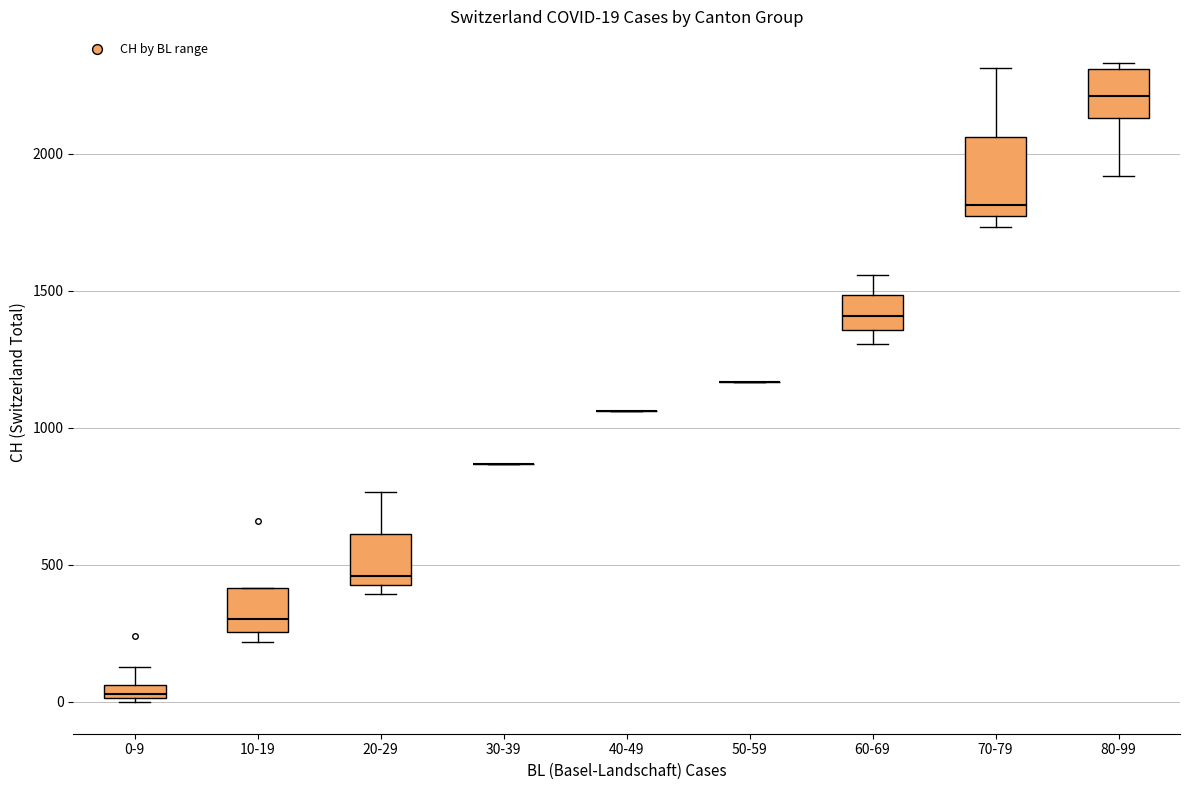

Comparing the boxes themselves (not the whiskers), which one is the tallest?

70-79